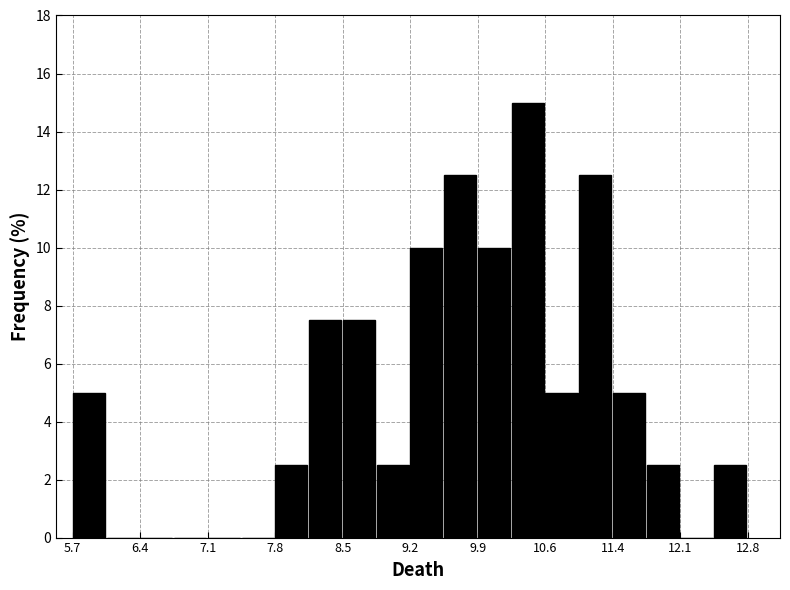

Around what value on the x-axis is the tallest bar? Give the approximate position of its centre, as read against the axis.

10.5